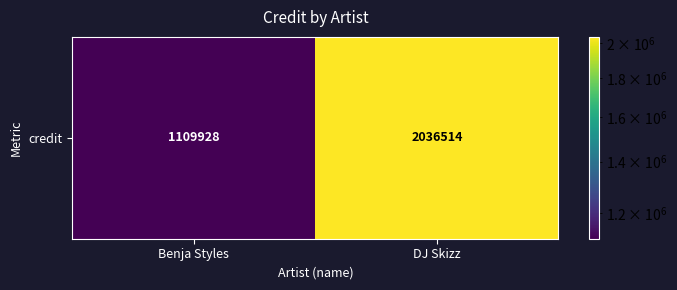

What is the change in value from Benja Styles to DJ Skizz?

+926586